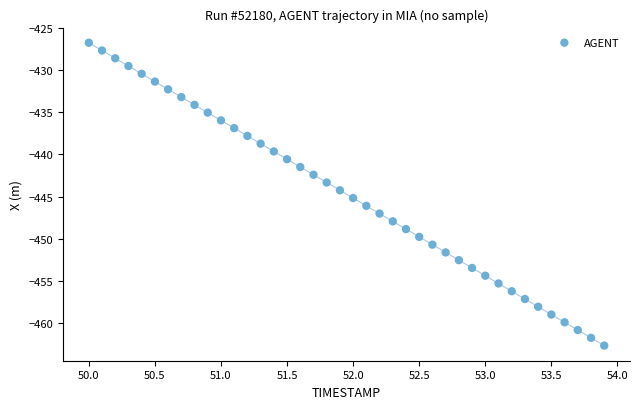

What is the range of Y values (max minus min)?

36.0